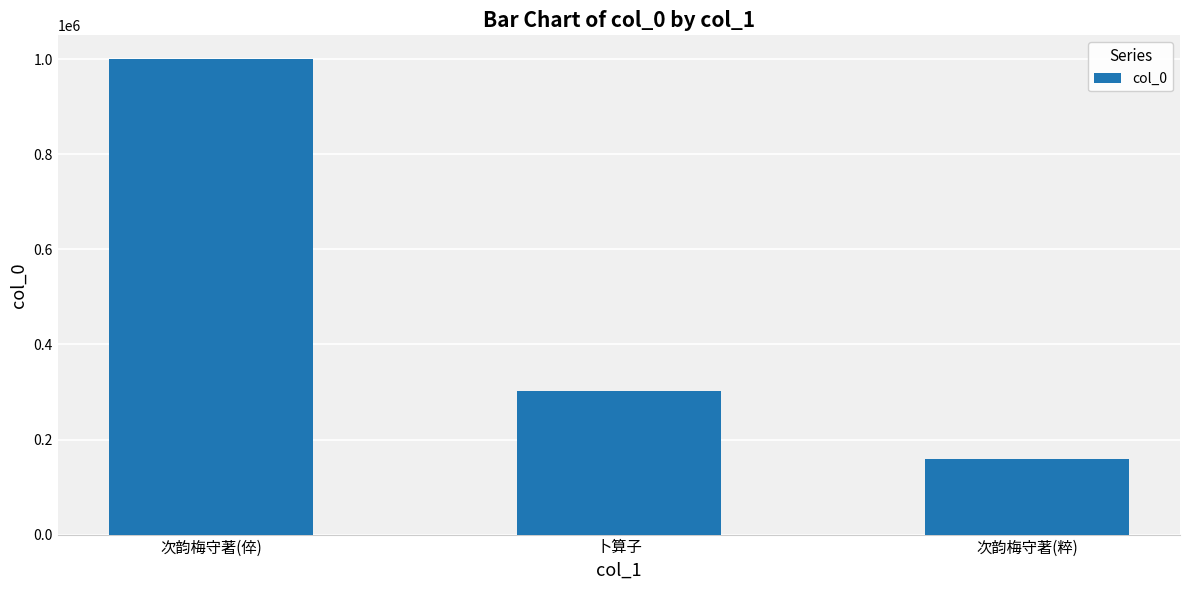

What is the average value?

486905